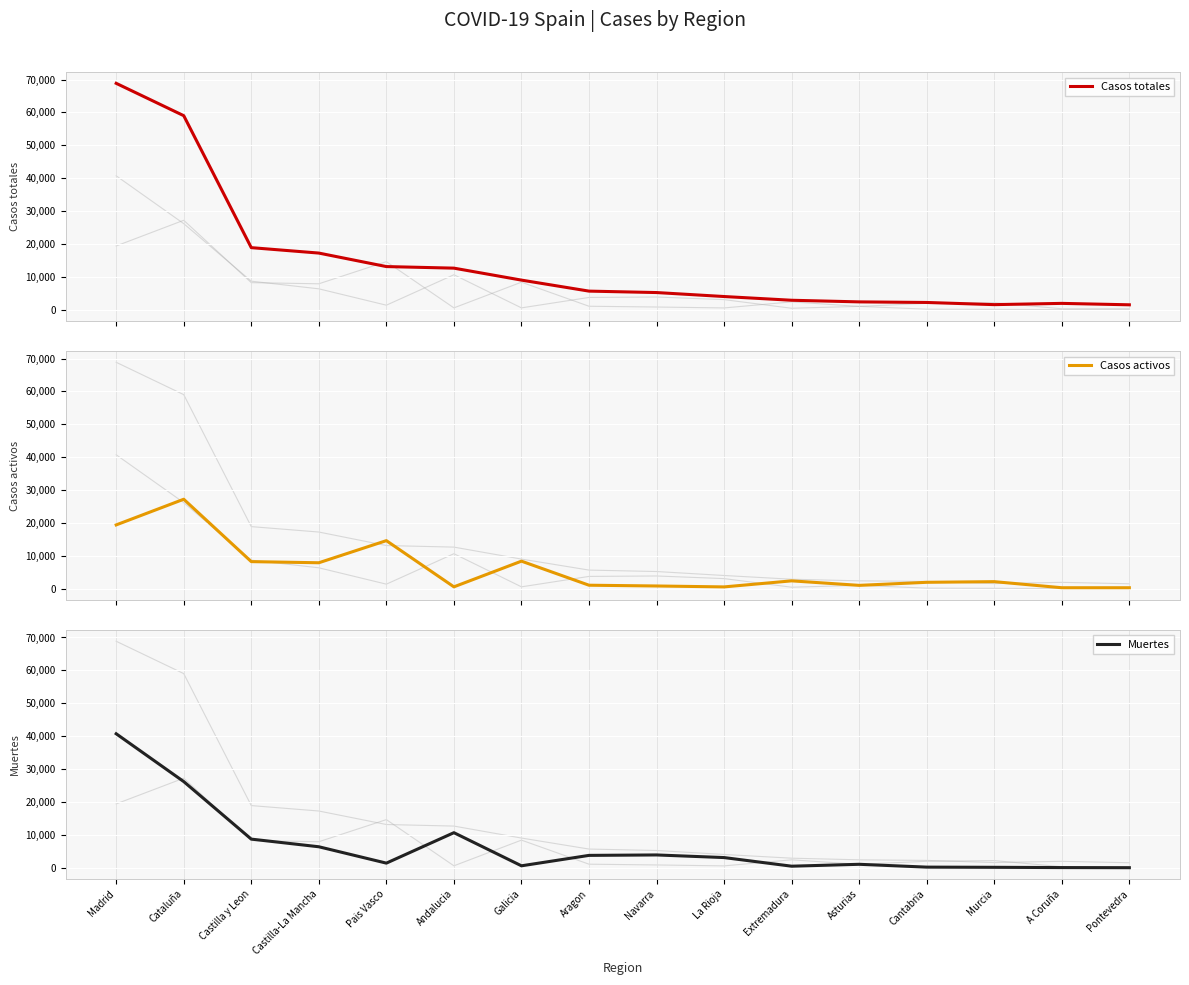

What is the average value of the Casos totales series?

14162